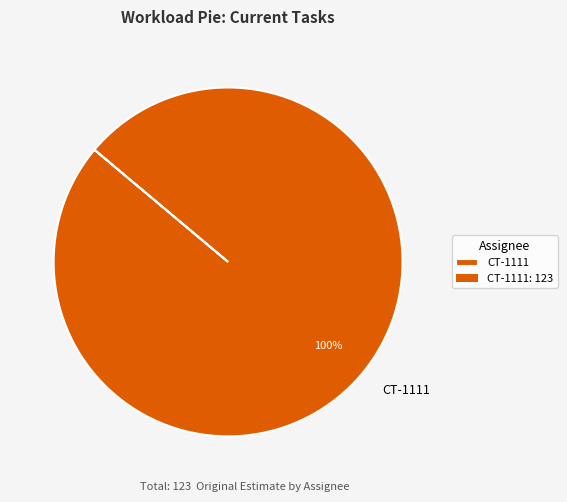

Which slice represents more than half of the pie?

CT-1111